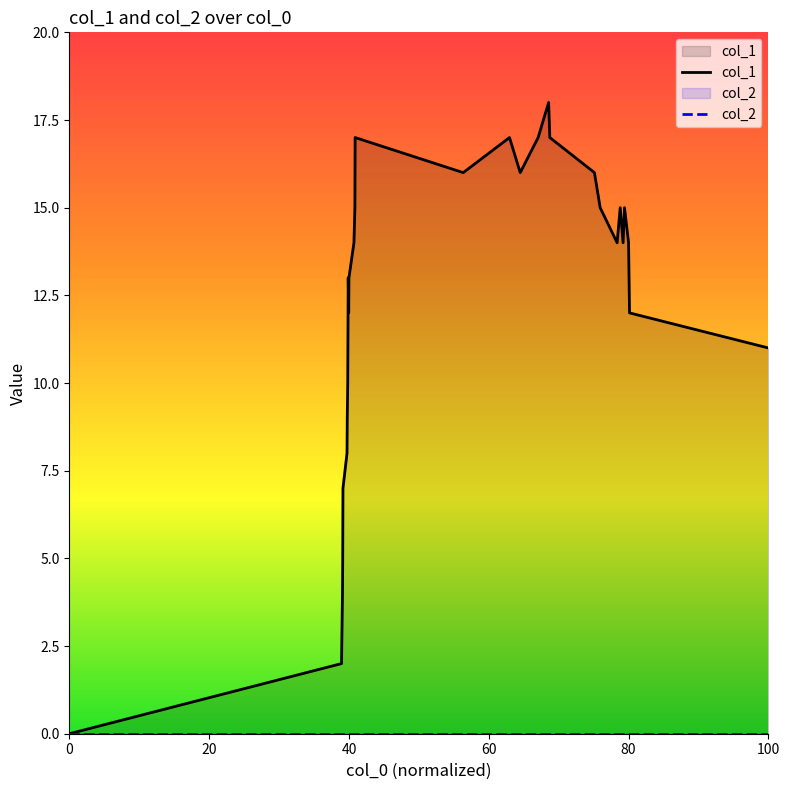

How many data points does each series have?

31